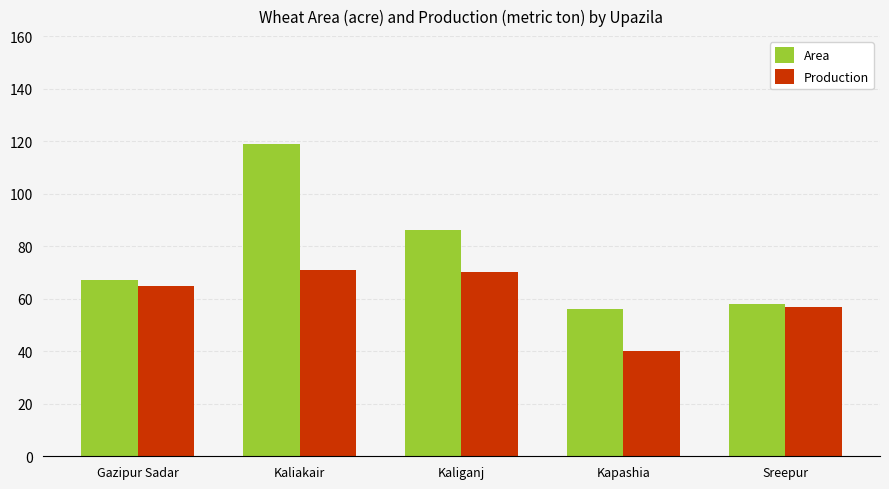

Rank the series by their average value, from highest to lowest.

Area, Production